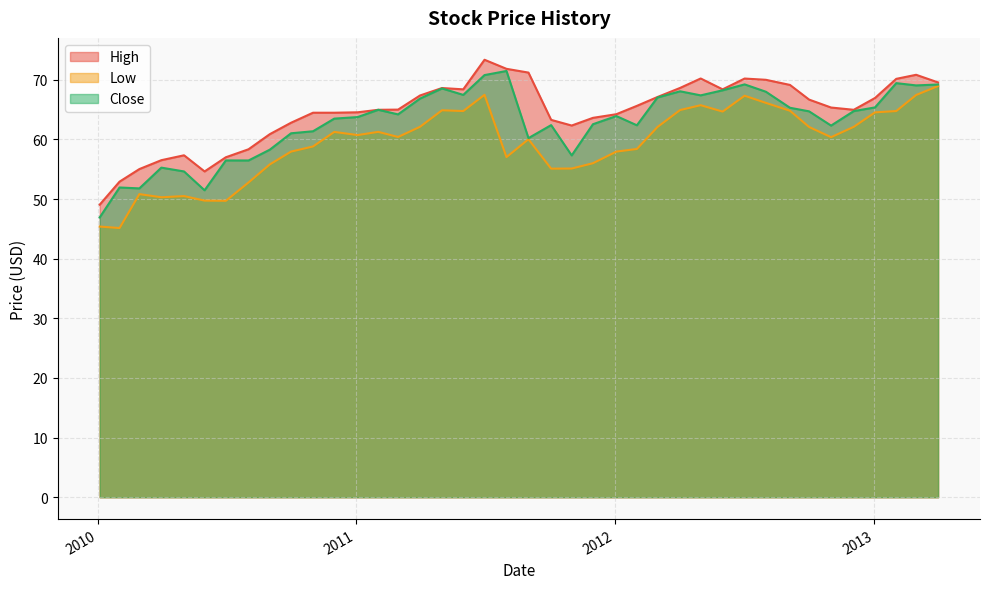

At which label is Low closest to 57?

2011-08-01